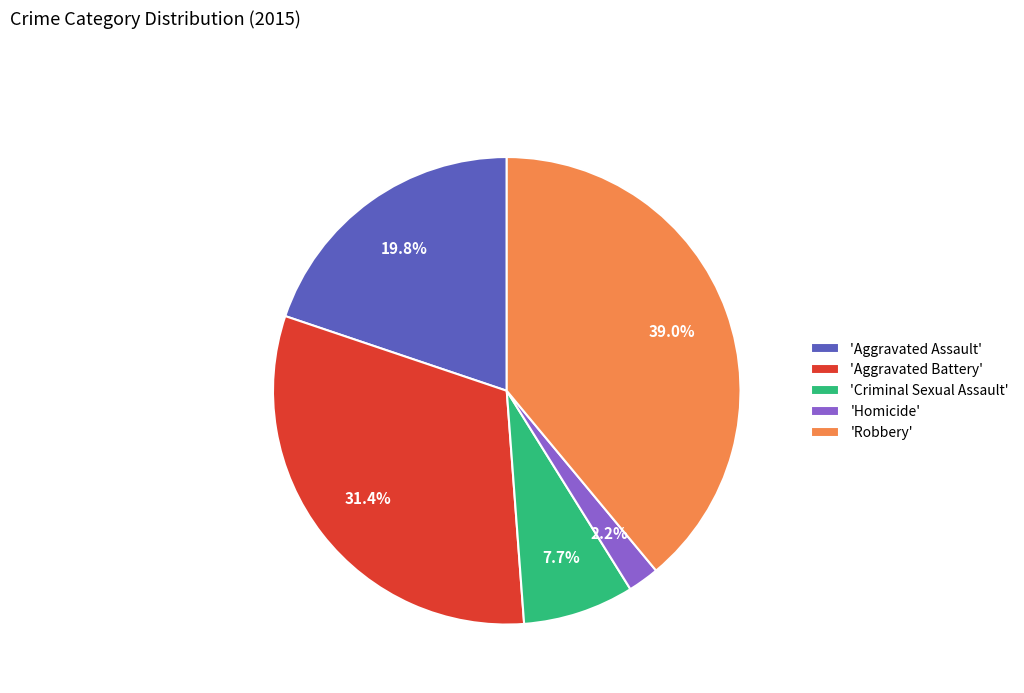

Approximately how many times larger is the value at 'Robbery' compared to 'Aggravated Battery'?

1.2